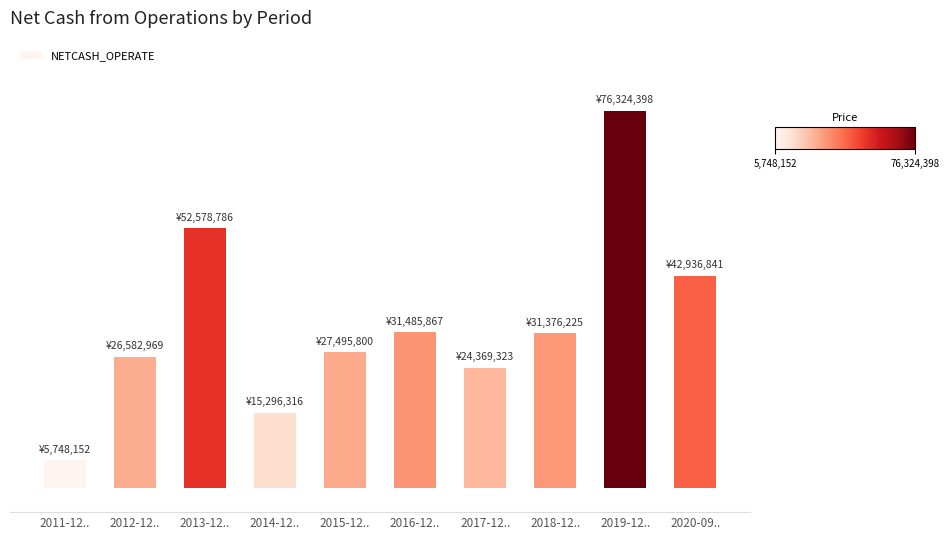

What position from the left is 2014-12..?

4